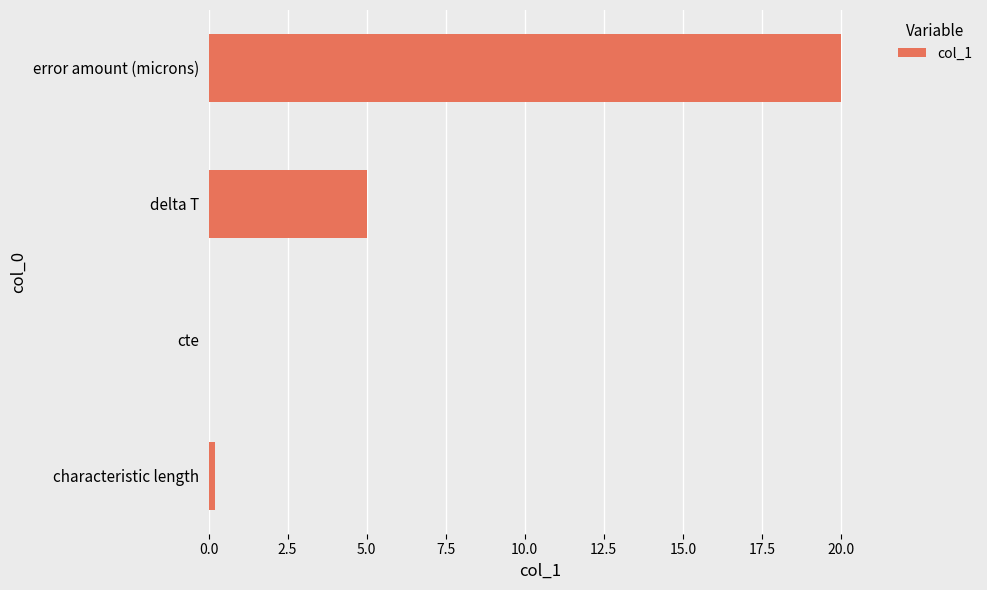

What is the sum of all values?

25.2